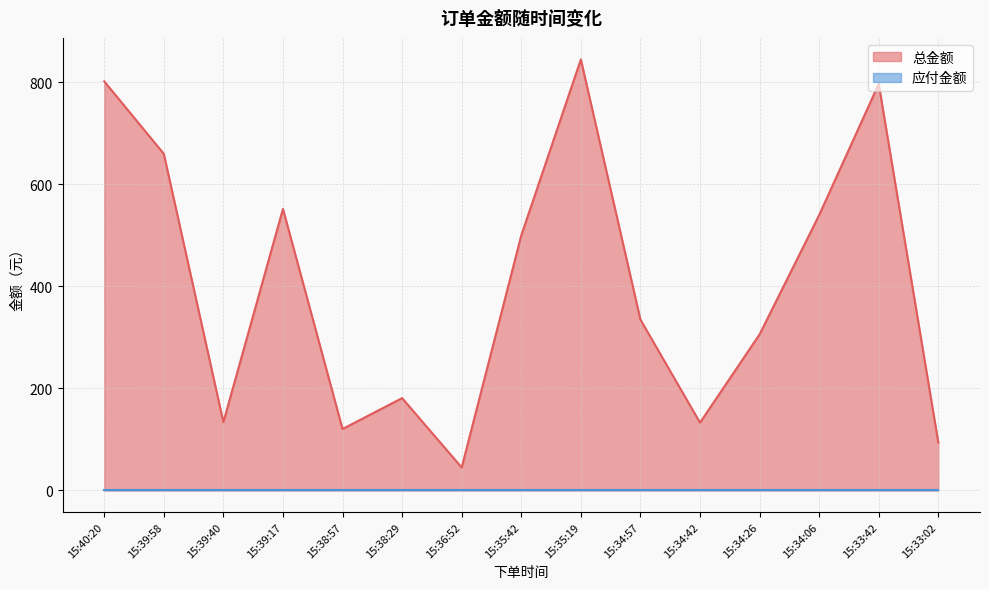

What is the smallest value displayed?

0.0